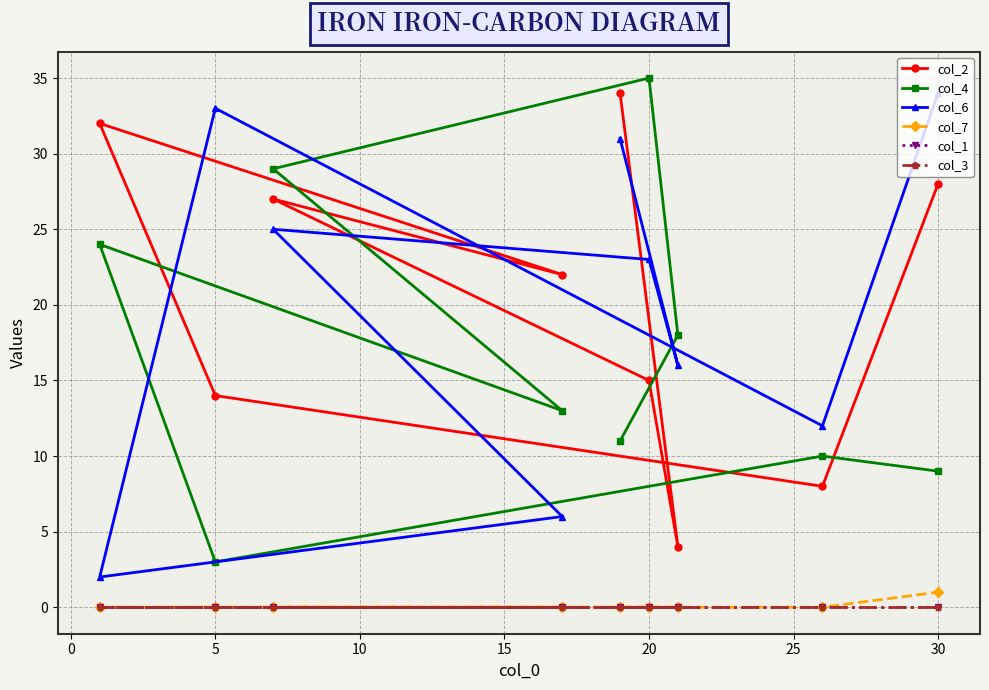

What is the highest value of the col_7 series?

1